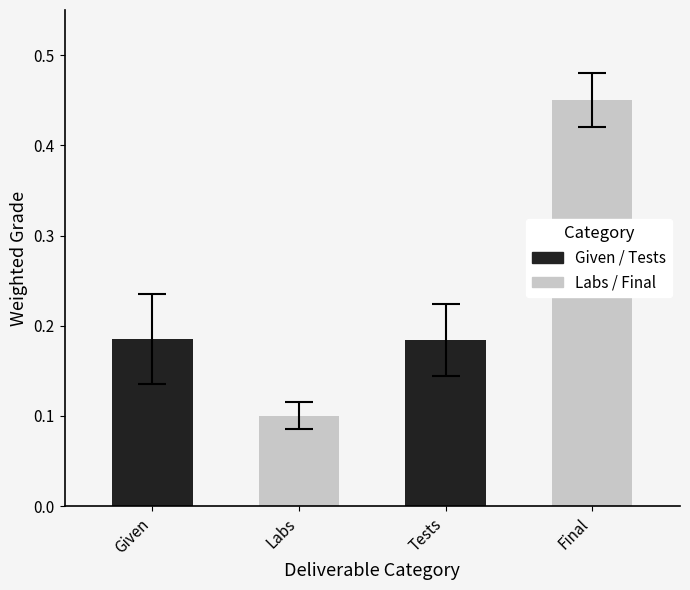

How many bars are there in total?

4